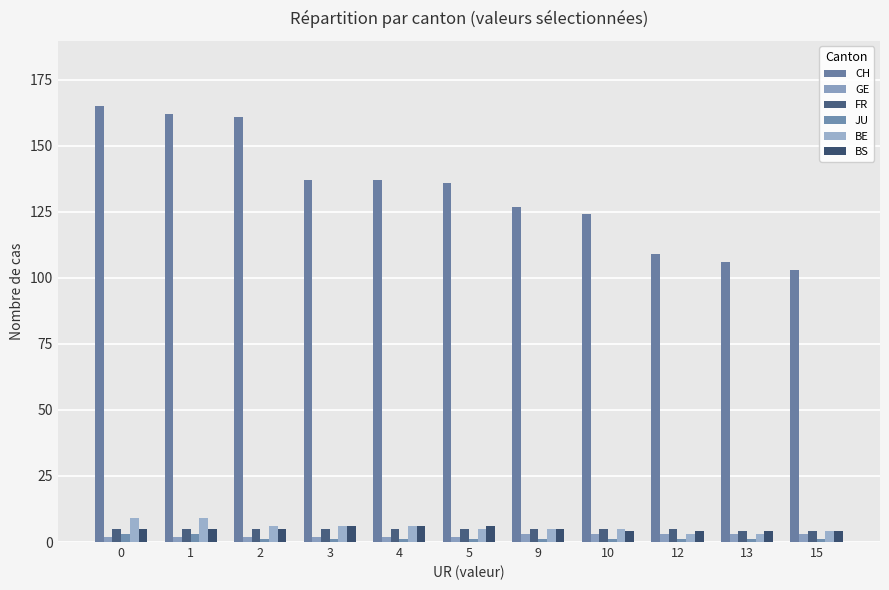

What is the sum of the JU values at 1 and 0?

6